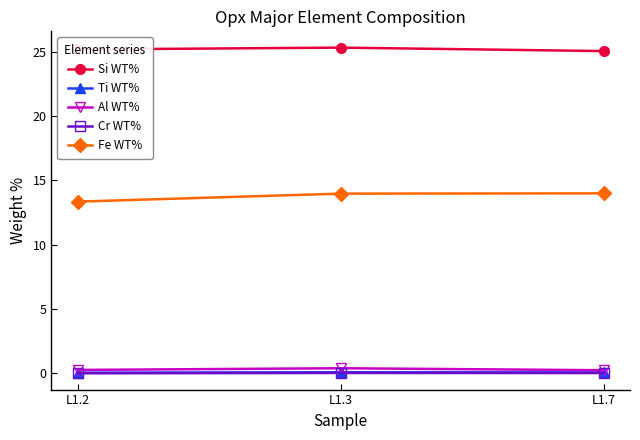

At how many categories does at least one series exceed 9?

3